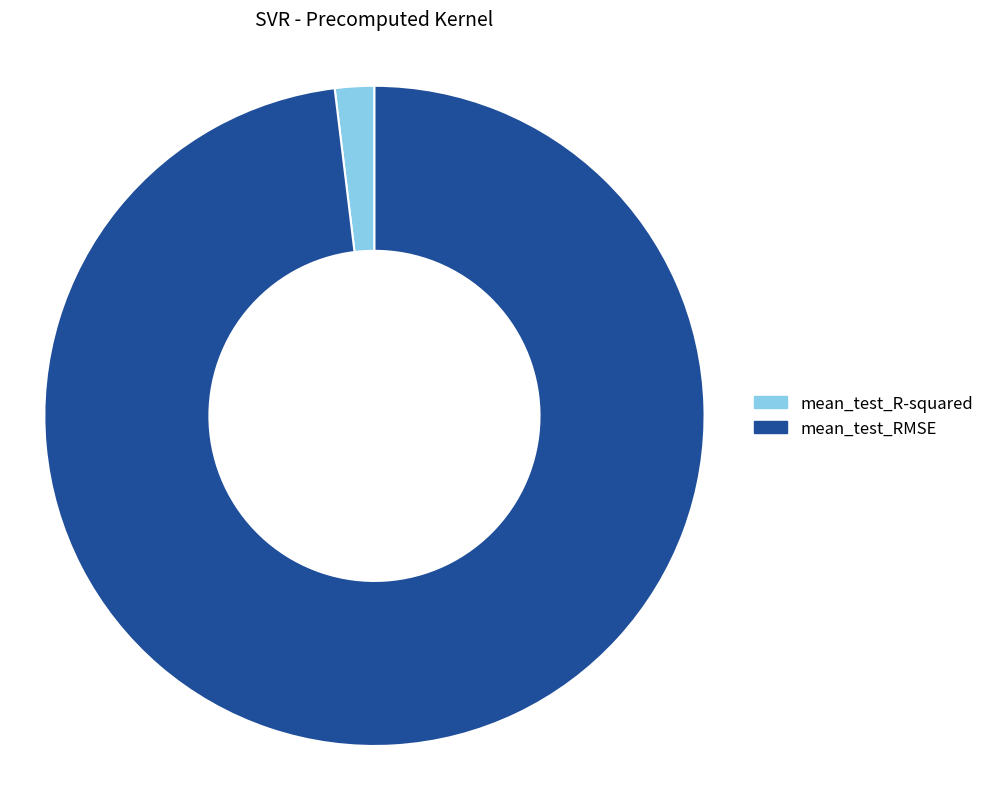

How many slices are in this pie chart?

2